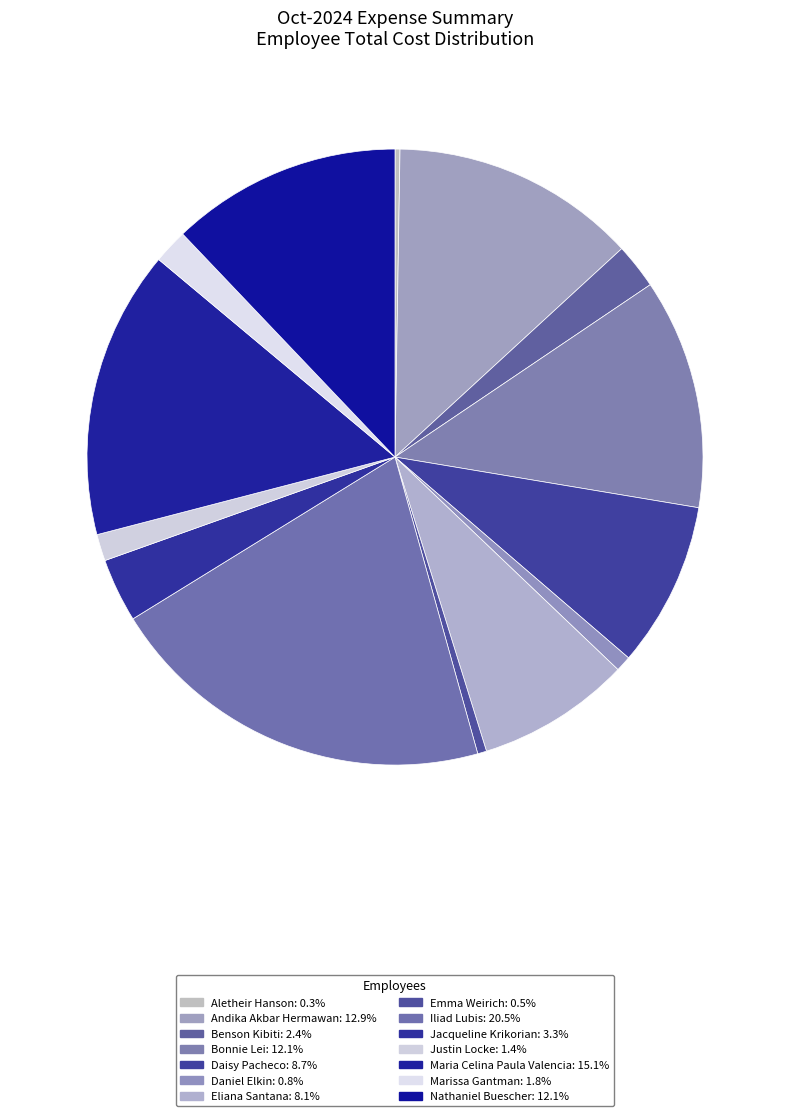

Does Jacqueline Krikorian account for over 50% of the chart?

No